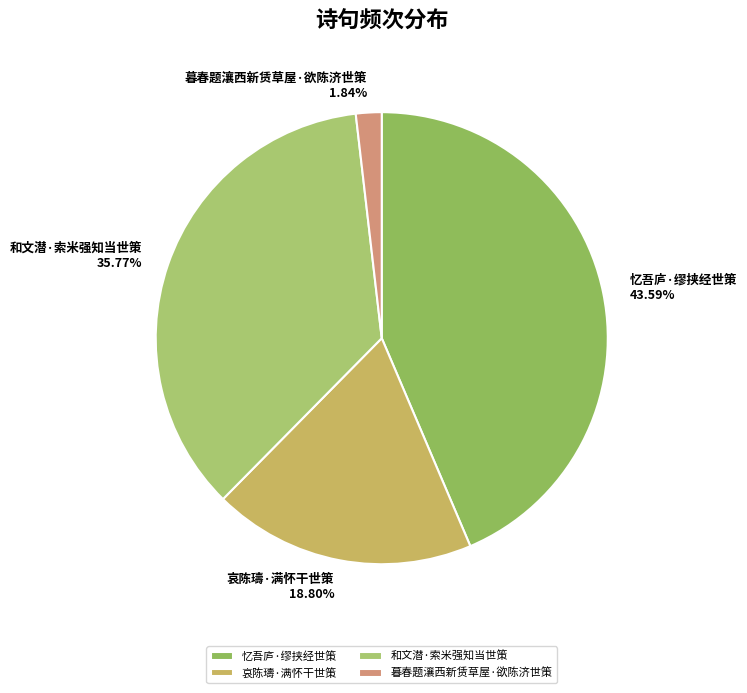

What percentage is the 忆吾庐·缪挟经世策 slice, to the nearest percent?

44%